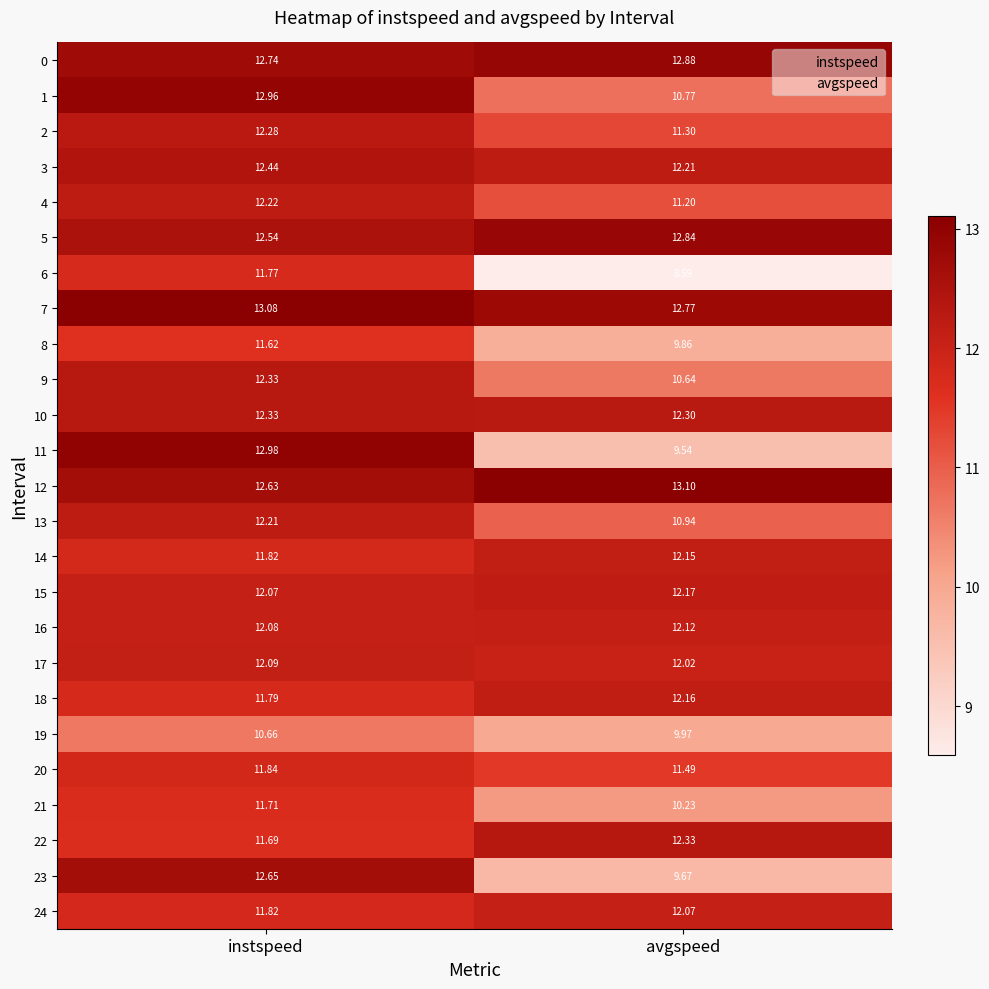

At which category does the chart reach its minimum across all series?

avgspeed